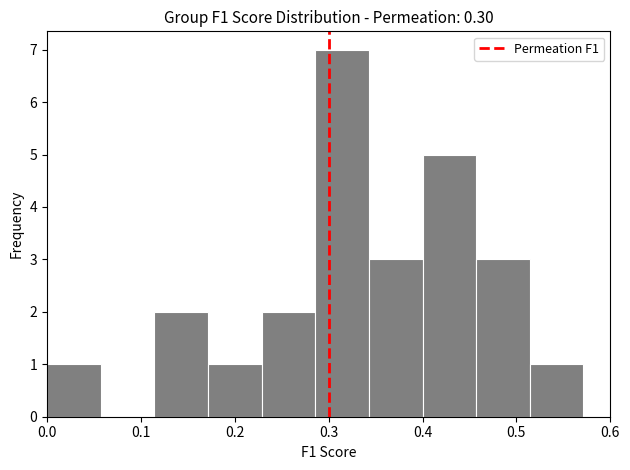

How tall is the bar that spans 0.17 to 0.23 on the x-axis? Neither the bar edges nor the heights are printed on the chart, so give them approximately, as read against the axes.

1